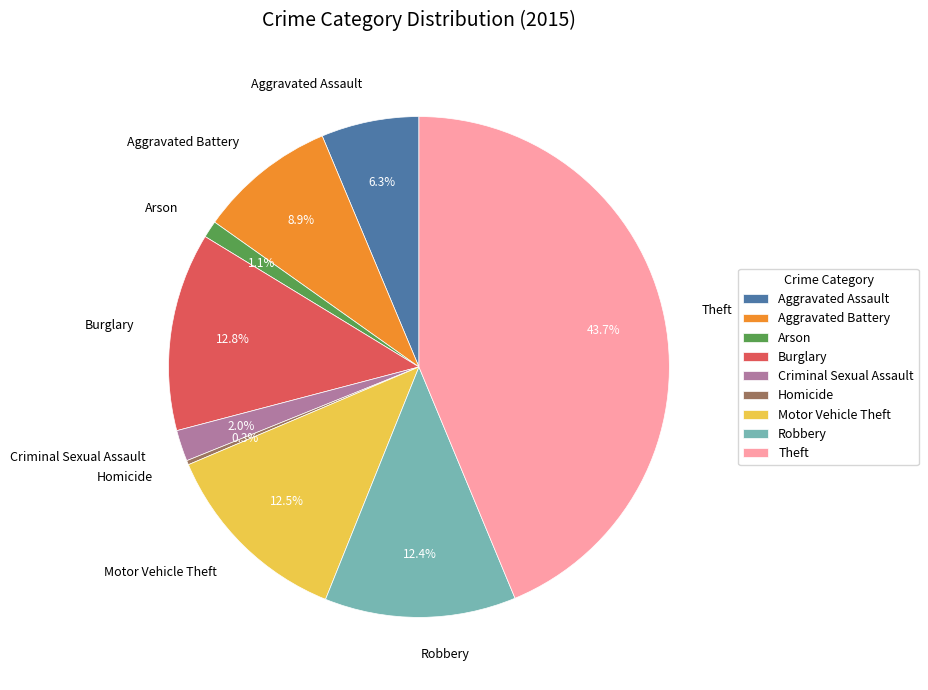

What is the total percentage of Aggravated Assault and Criminal Sexual Assault?

8.3%